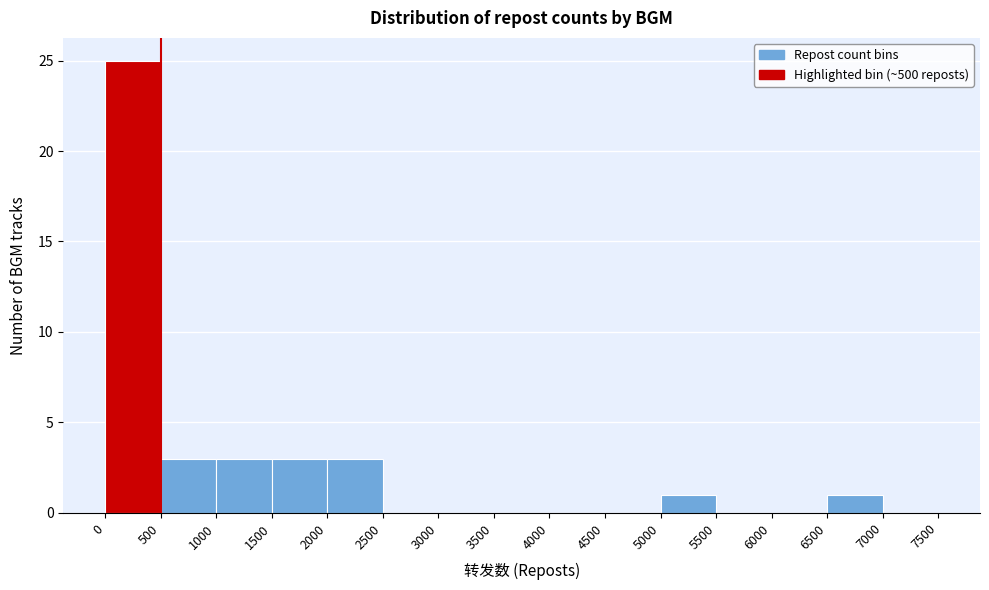

Reading left to right, transcribe this chart: for each bar, give the range it covers on the x-axis and its height. The values are not printed on the chart, so give them approximately, as read against the axis.

0 to 500: 25
500 to 1000: 3
1000 to 1500: 3
1500 to 2000: 3
2000 to 2500: 3
2500 to 3000: 0
3000 to 3500: 0
3500 to 4000: 0
4000 to 4500: 0
4500 to 5000: 0
5000 to 5500: 1
5500 to 6000: 0
6000 to 6500: 0
6500 to 7000: 1
7000 to 7500: 0